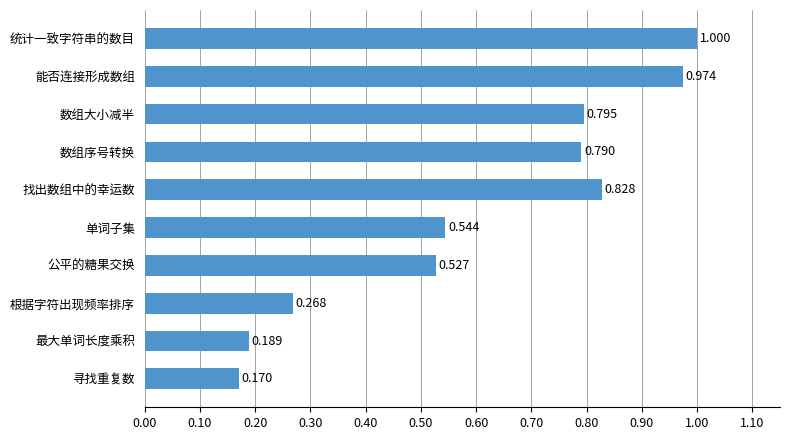

At which label is the value closest to 0?

寻找重复数